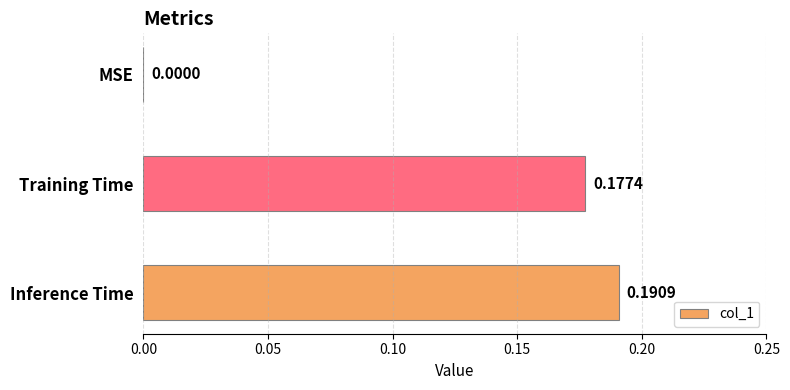

At which category does the chart reach its peak across all series?

Inference Time